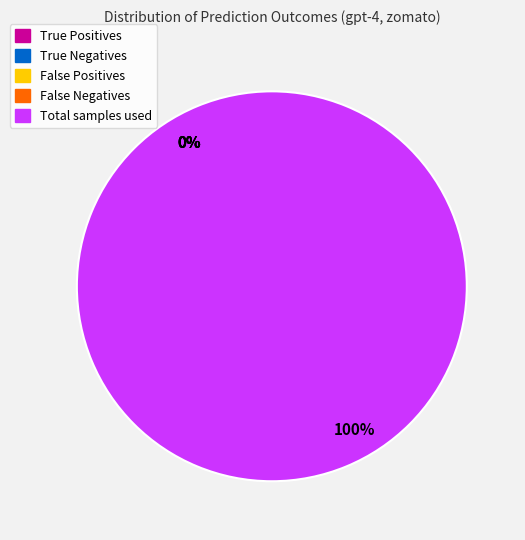

Which has a higher value, False Positives or True Negatives?

False Positives